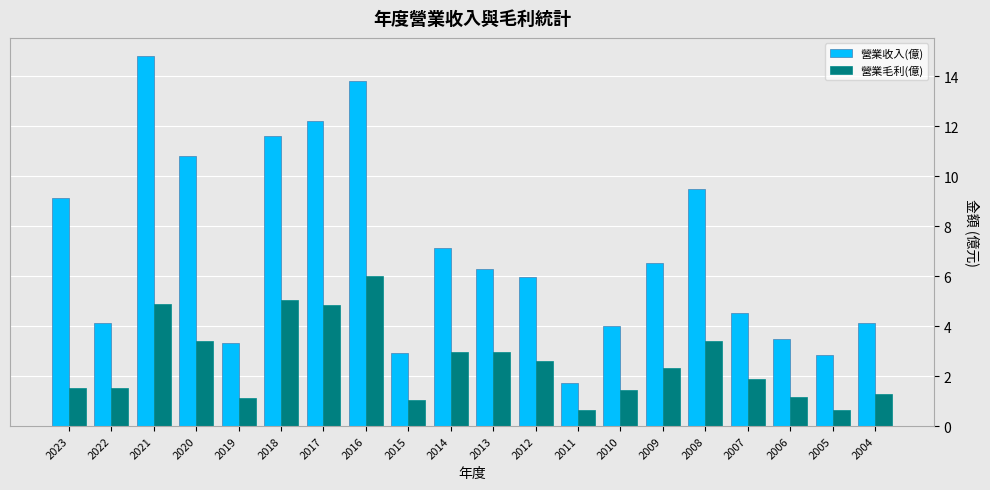

Which series changed the most between 2016 and 2015?

營業收入(億)